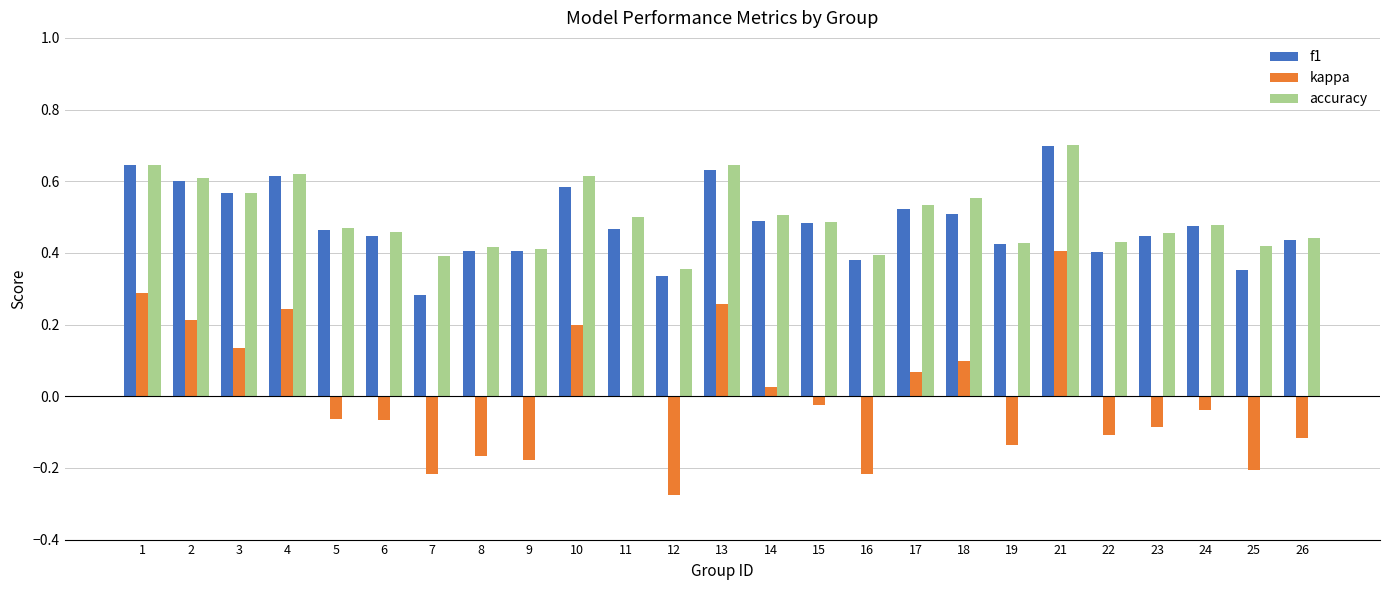

At which category is the sum across all series the highest?

21